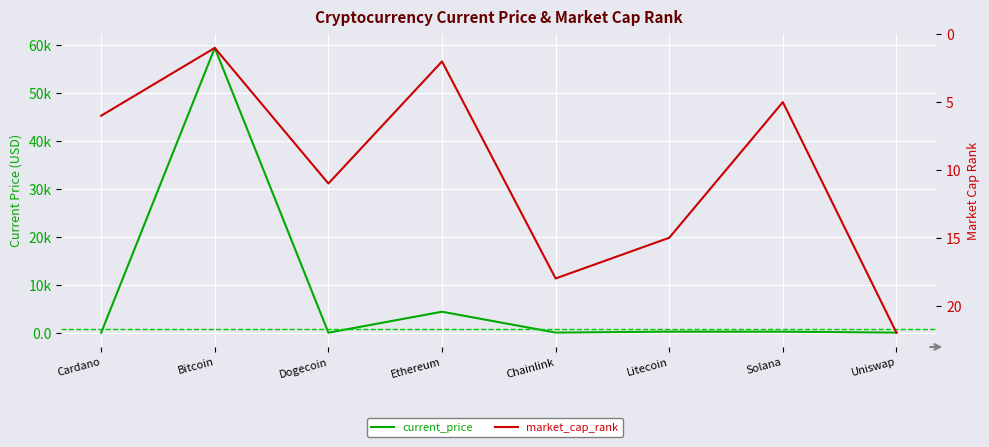

The current_price series shows 59441.0 at Bitcoin. True or false?

True